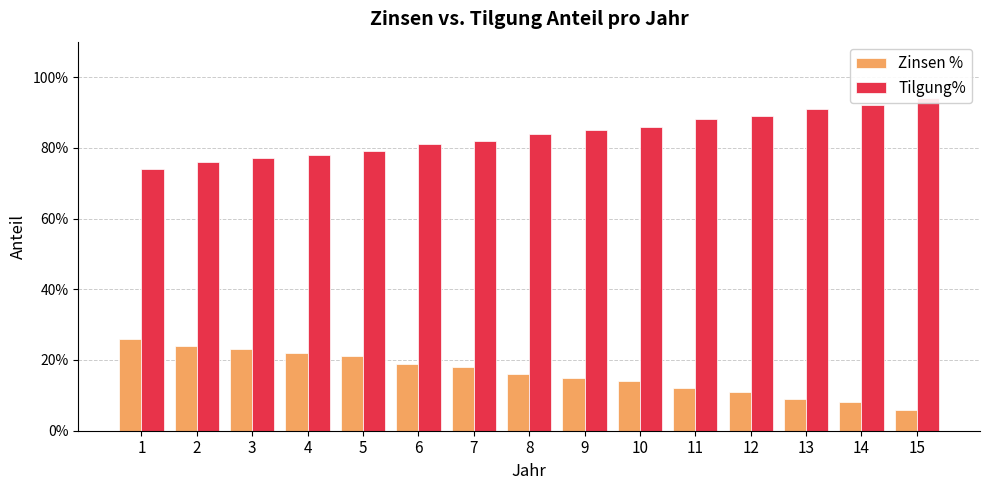

The value of Zinsen % at 8 is 0.2. True or false?

True